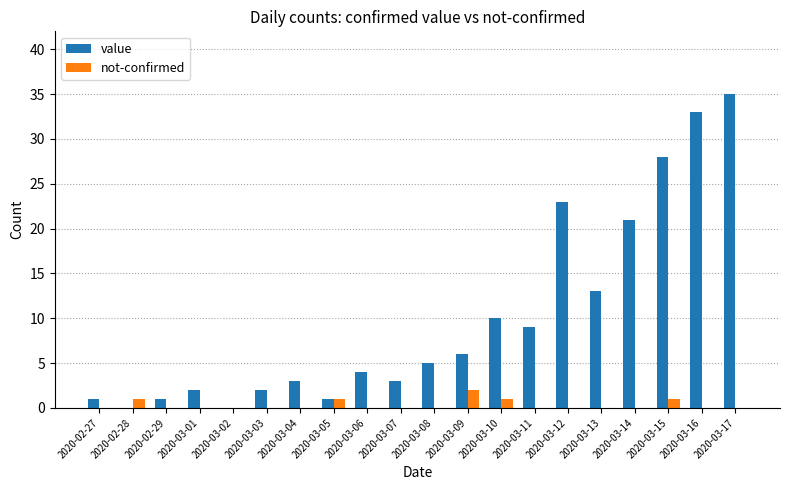

Does the chart contain stacked bars?

No